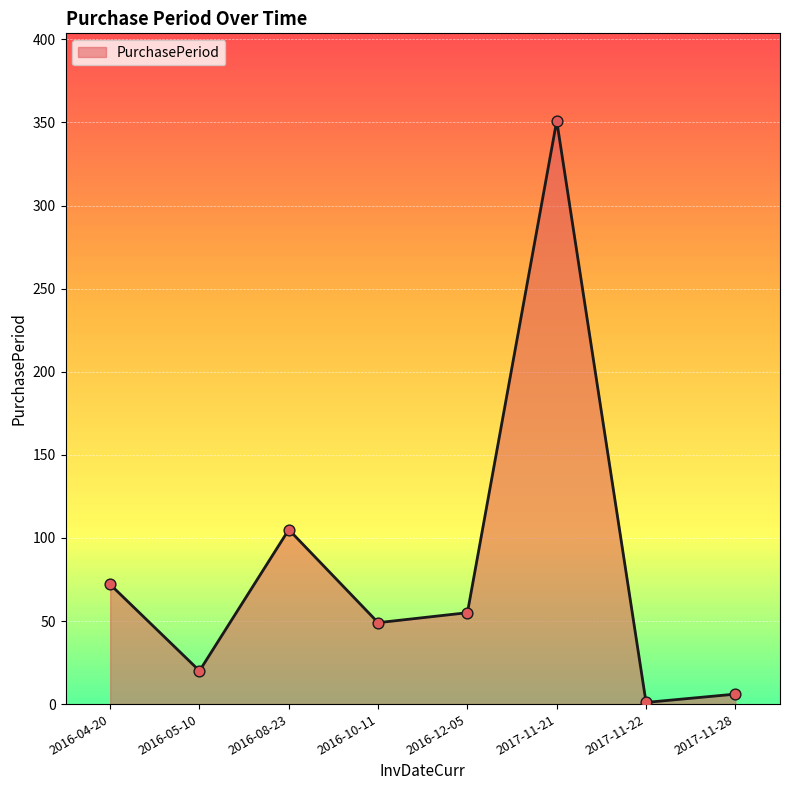

What is the ratio of the value at 2016-04-20 to the value at 2017-11-28?

12.0